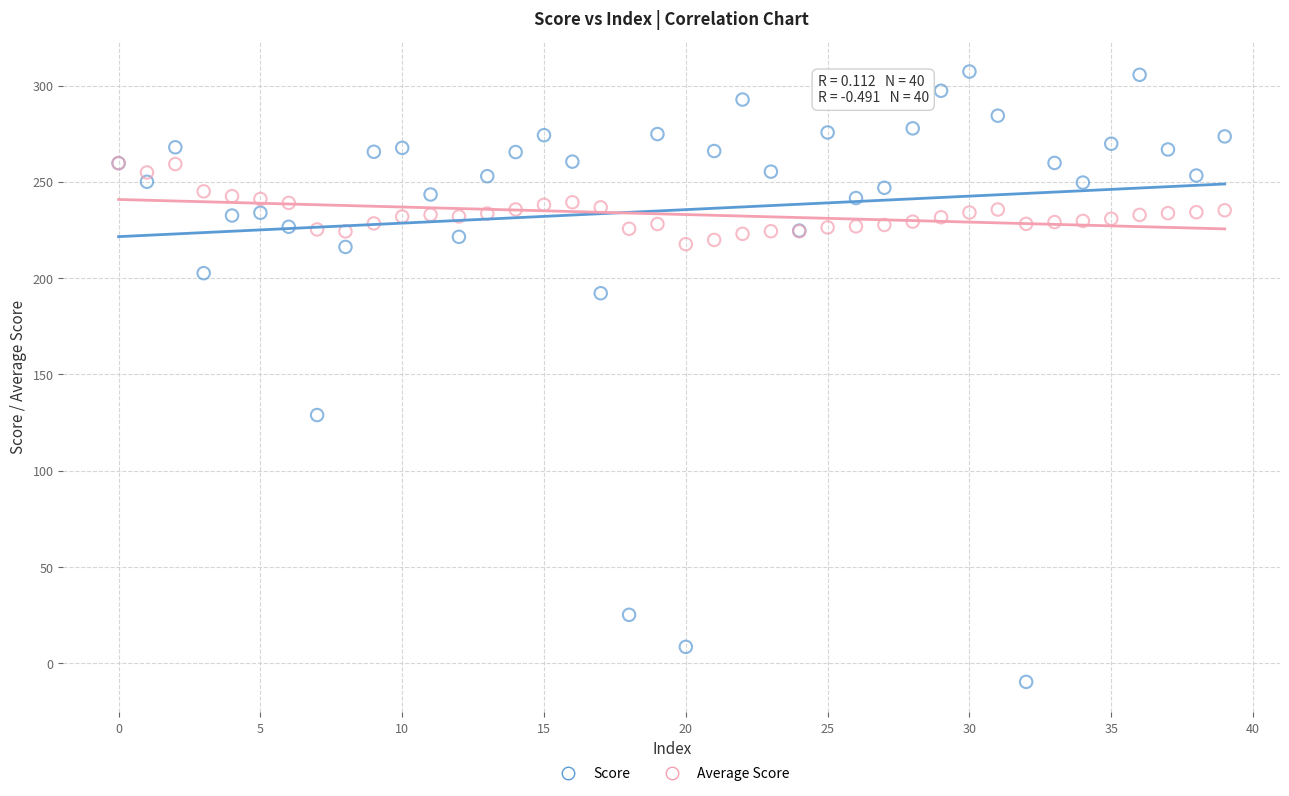

Which series reaches the minimum Y coordinate?

Score